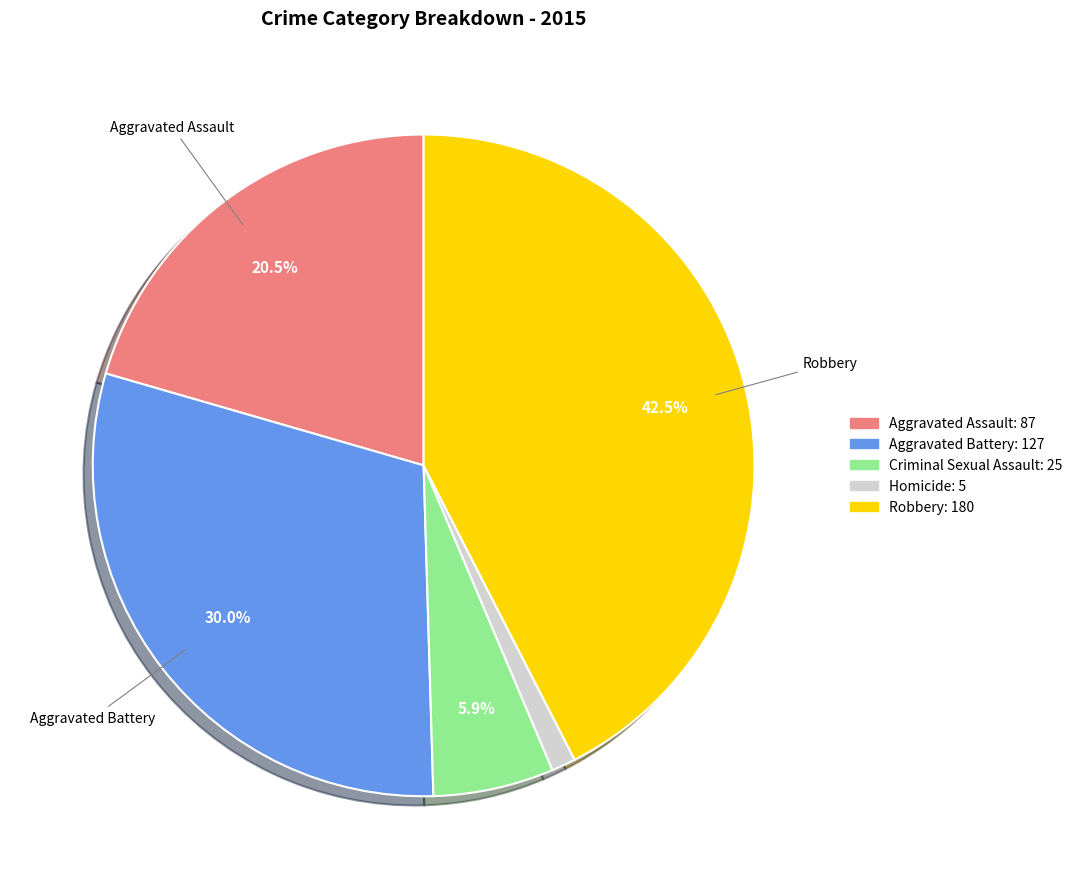

Is there any slice that represents more than half of the pie?

No